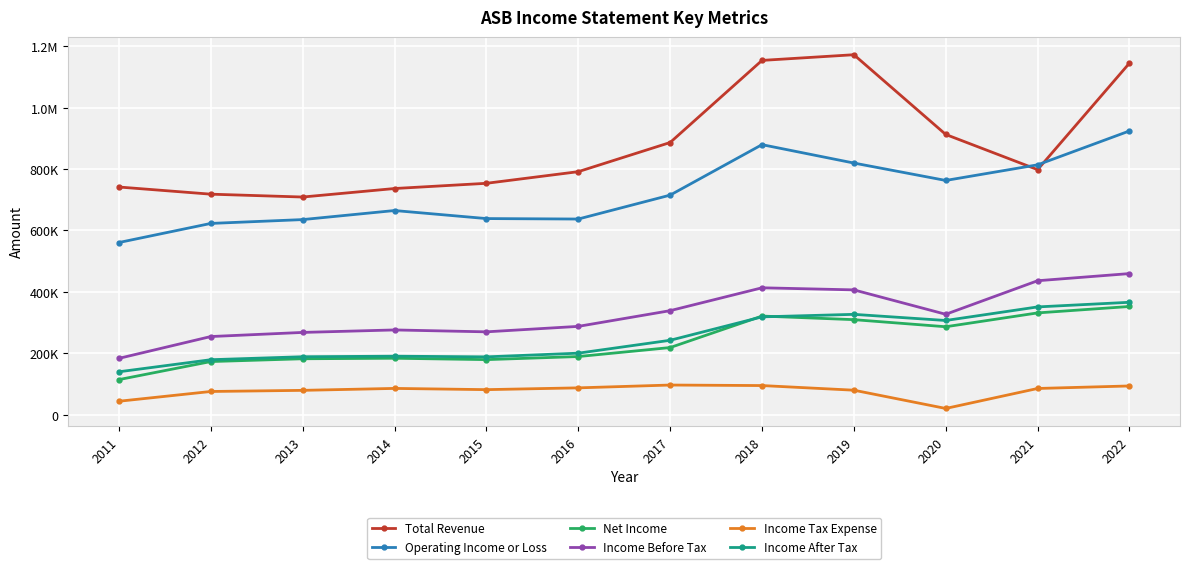

At which label does Net Income reach its peak?

2022